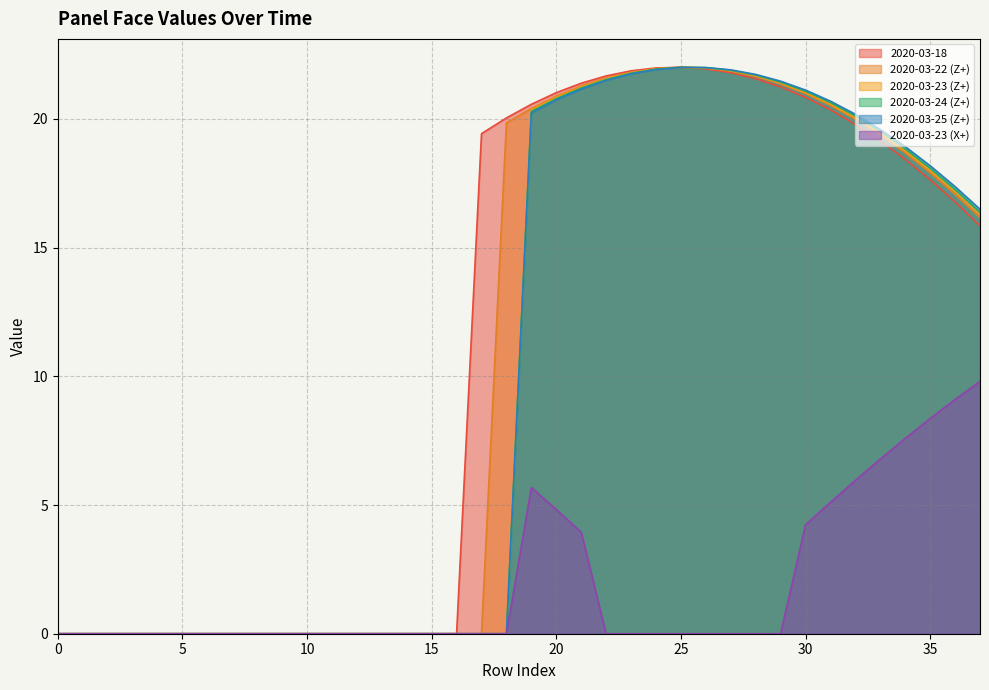

List the series in order of their peak value, lowest first.

2020-03-23 (X+), 2020-03-25 (Z+), 2020-03-24 (Z+), 2020-03-18, 2020-03-23 (Z+), 2020-03-22 (Z+)